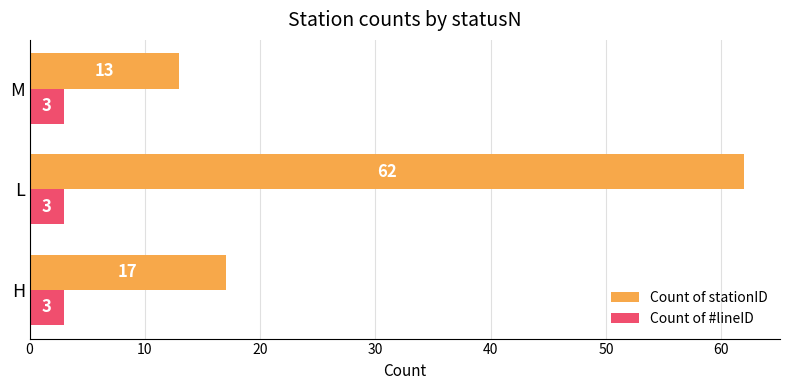

What value does the Count of #lineID series have at H?

3